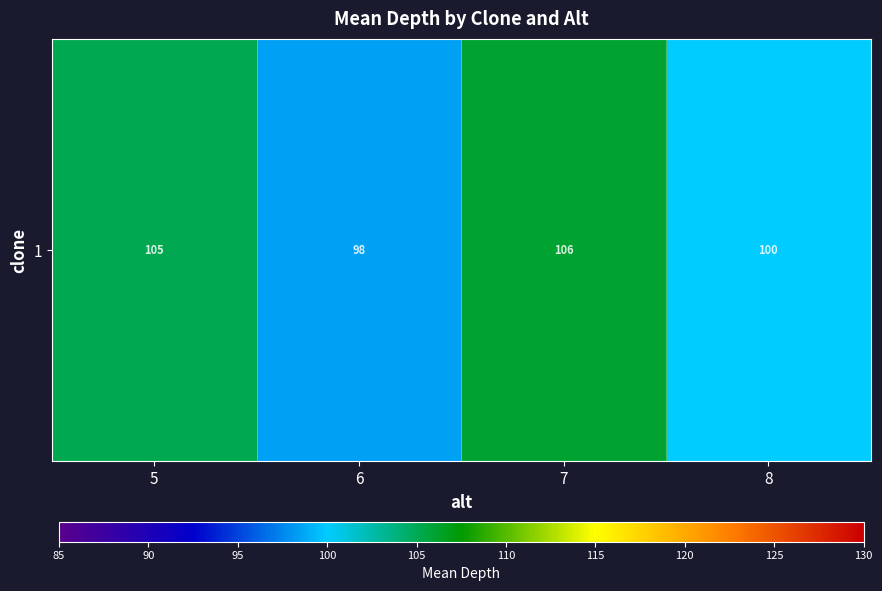

Reading left to right, what are all the values shown in this chart?

5=105.1	6=98.5	7=106.0	8=100.0